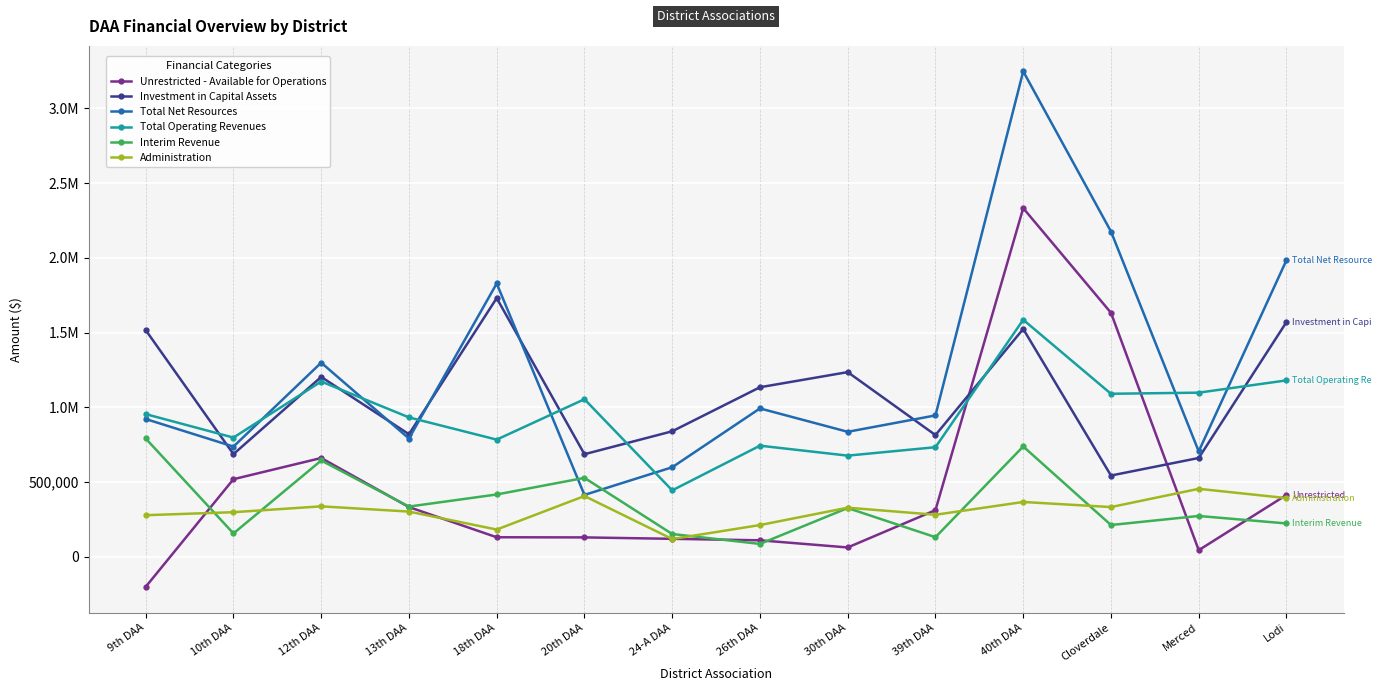

Reading left to right, transcribe all the data shown in this chart.

Unrestricted - Available for Operations: 9th DAA=-200943.0	10th DAA=519260.0	12th DAA=660960.0	13th DAA=332680.0	18th DAA=130807.0	20th DAA=129836.0	24-A DAA=120348.0	26th DAA=110439.0	30th DAA=62552.1	39th DAA=312151.0	40th DAA=2332479.0	Cloverdale=1632522.0	Merced=44312.0	Lodi=413967.0
Investment in Capital Assets: 9th DAA=1516653.0	10th DAA=686967.0	12th DAA=1203347.0	13th DAA=820076.0	18th DAA=1730639.0	20th DAA=686352.0	24-A DAA=839733.0	26th DAA=1134357.0	30th DAA=1235591.0	39th DAA=814400.0	40th DAA=1524163.0	Cloverdale=543676.0	Merced=661154.0	Lodi=1570387.0
Total Net Resources: 9th DAA=921851.0	10th DAA=737411.0	12th DAA=1298631.0	13th DAA=791308.0	18th DAA=1828446.0	20th DAA=414044.0	24-A DAA=599110.0	26th DAA=992688.0	30th DAA=836242.8	39th DAA=945879.0	40th DAA=3247677.0	Cloverdale=2176198.0	Merced=705466.0	Lodi=1984354.0
Total Operating Revenues: 9th DAA=954664.0	10th DAA=797603.0	12th DAA=1172766.0	13th DAA=932721.0	18th DAA=783951.0	20th DAA=1054277.0	24-A DAA=444536.0	26th DAA=743414.5	30th DAA=676866.0	39th DAA=733238.0	40th DAA=1585787.0	Cloverdale=1090703.0	Merced=1098110.0	Lodi=1180230.0
Interim Revenue: 9th DAA=791492.0	10th DAA=156322.0	12th DAA=644346.0	13th DAA=336101.0	18th DAA=416991.0	20th DAA=528115.0	24-A DAA=152504.0	26th DAA=86161.1	30th DAA=326284.0	39th DAA=131191.0	40th DAA=738227.0	Cloverdale=212752.0	Merced=273205.0	Lodi=223164.0
Administration: 9th DAA=278395.0	10th DAA=298423.0	12th DAA=337618.0	13th DAA=302583.0	18th DAA=182451.0	20th DAA=406507.0	24-A DAA=118900.0	26th DAA=212442.8	30th DAA=328591.0	39th DAA=281363.0	40th DAA=366870.0	Cloverdale=332795.0	Merced=454866.0	Lodi=392761.0